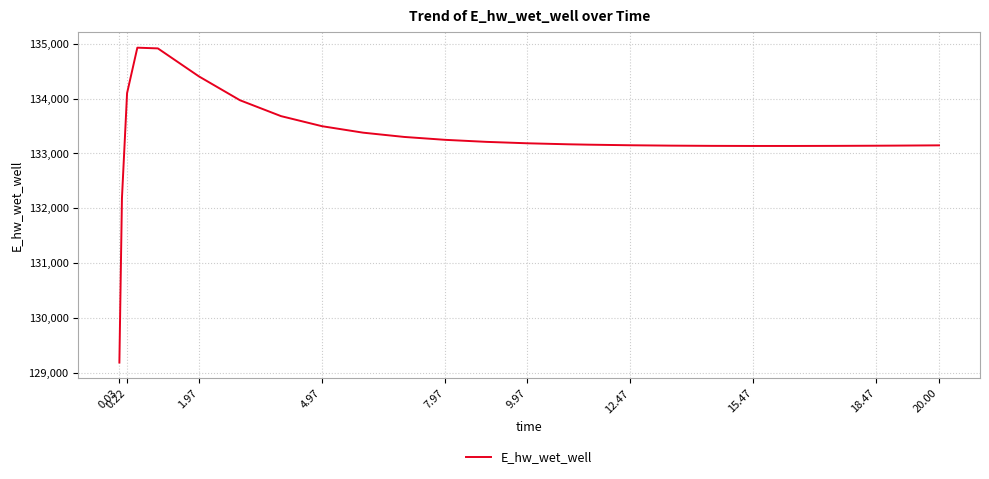

What is the smallest value displayed?

129182.4